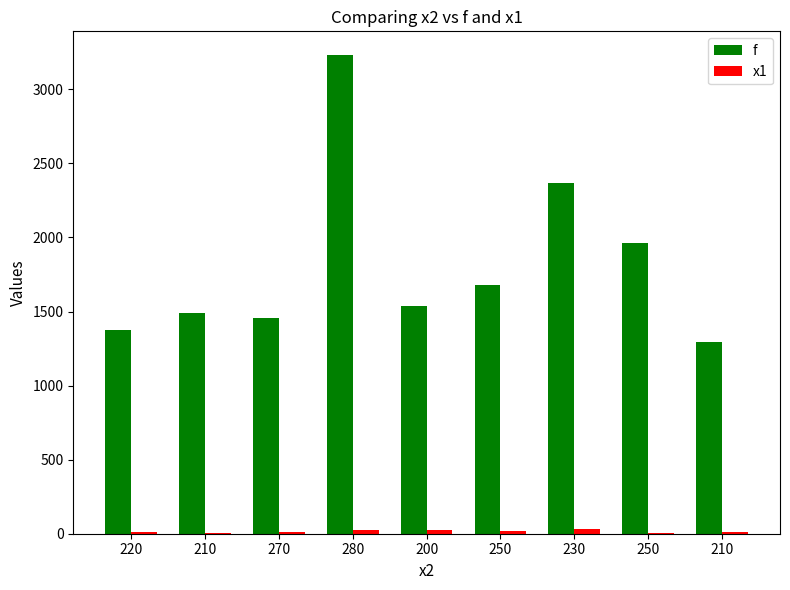

Rank the categories by x1 value from lowest to highest.

250, 210, 270, 220, 210, 250, 200, 280, 230